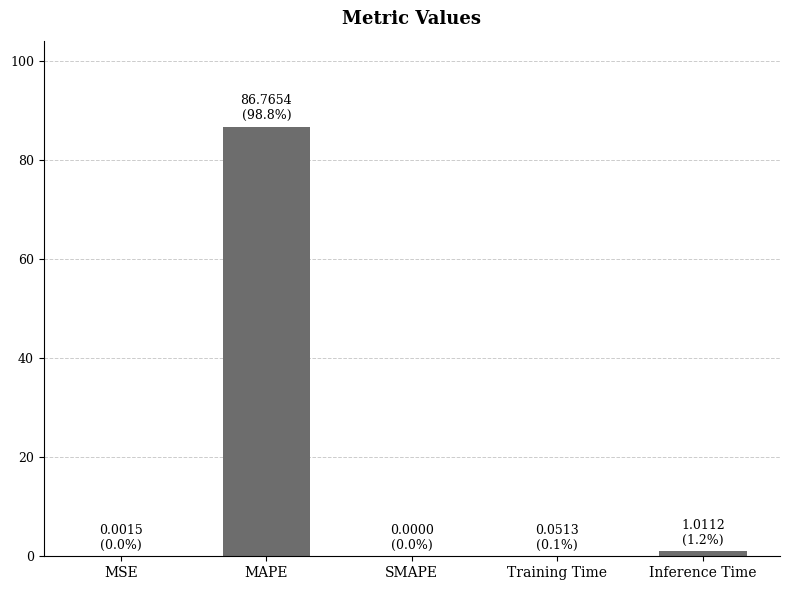

What is the change in value from SMAPE to Inference Time?

+1.0